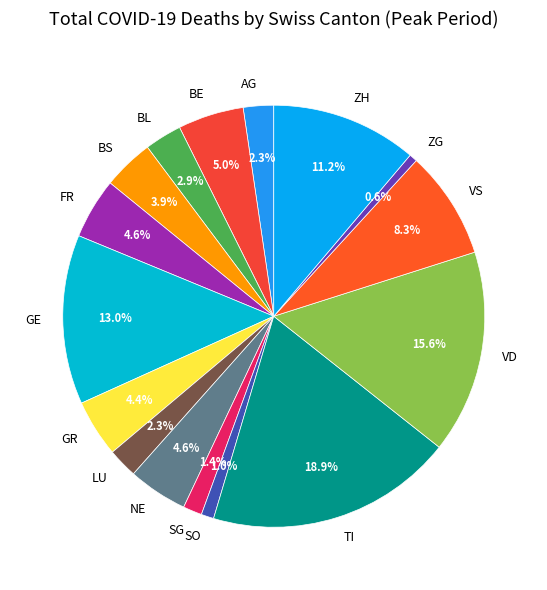

Which has a higher value, BL or AG?

BL